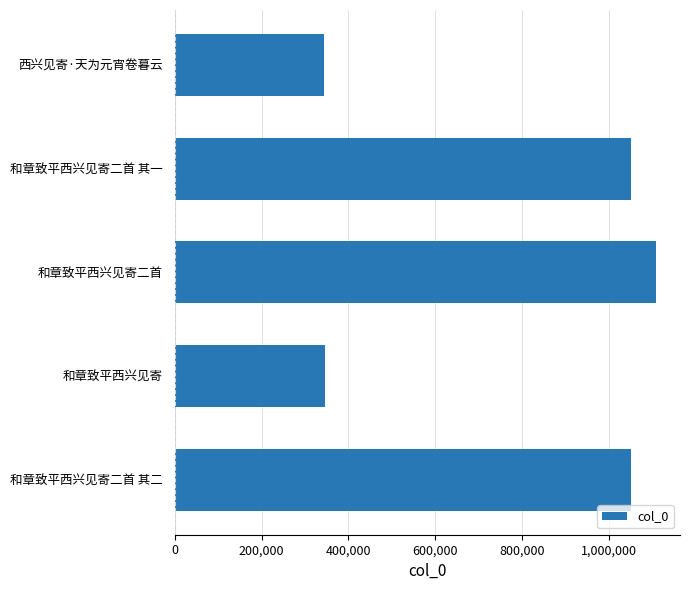

At which category does the chart reach its peak across all series?

和章致平西兴见寄二首